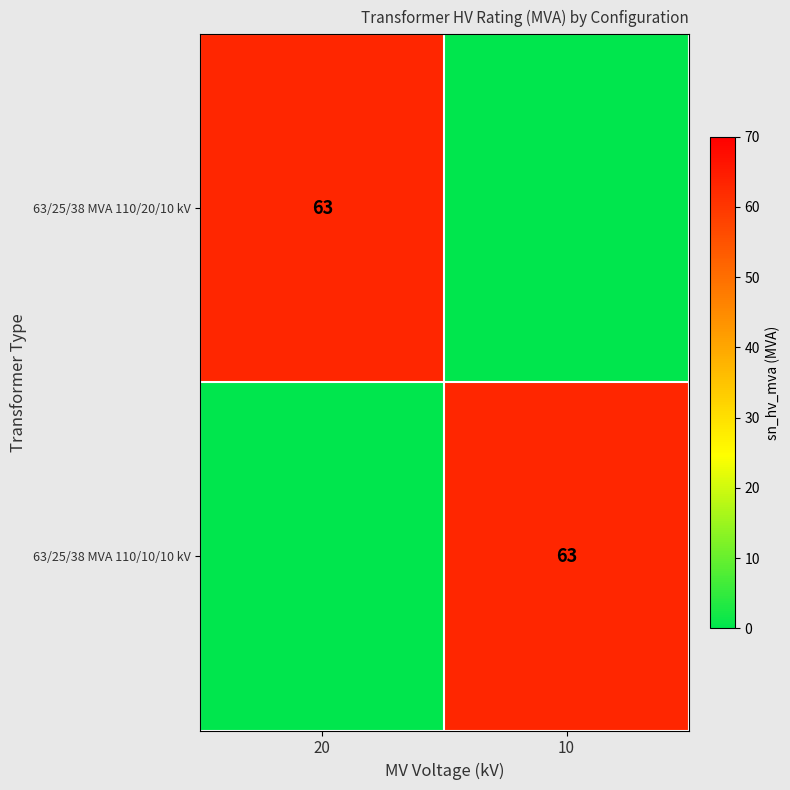

How many distinct data groups are displayed?

2